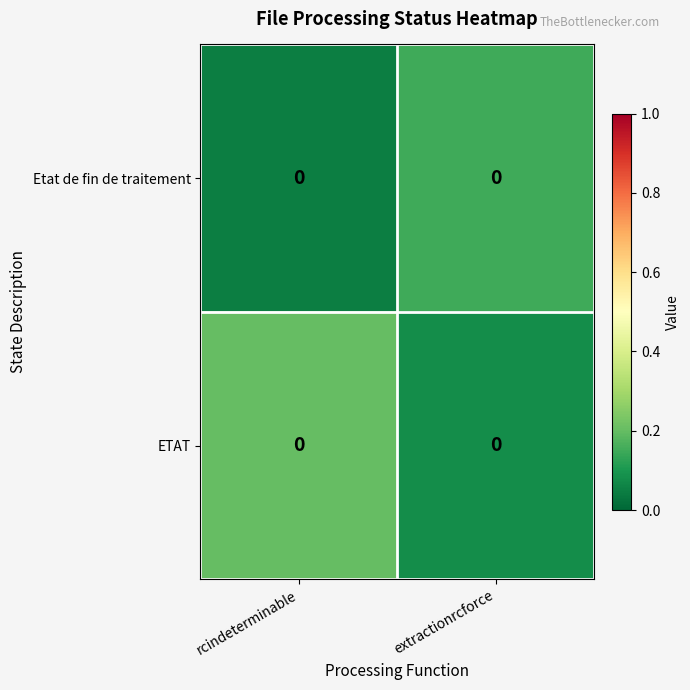

What is the difference between the Etat de fin de traitement values at rcindeterminable and extractionrcforce?

0.1